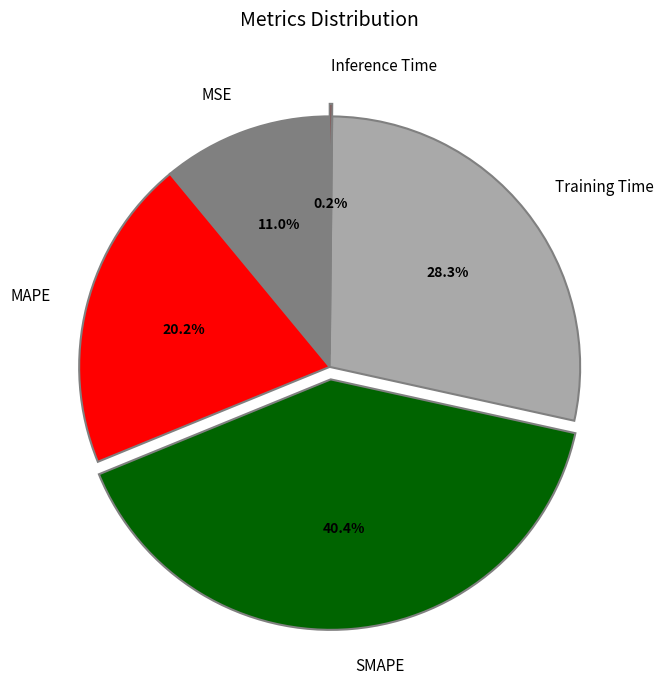

Is there any slice that represents more than half of the pie?

No